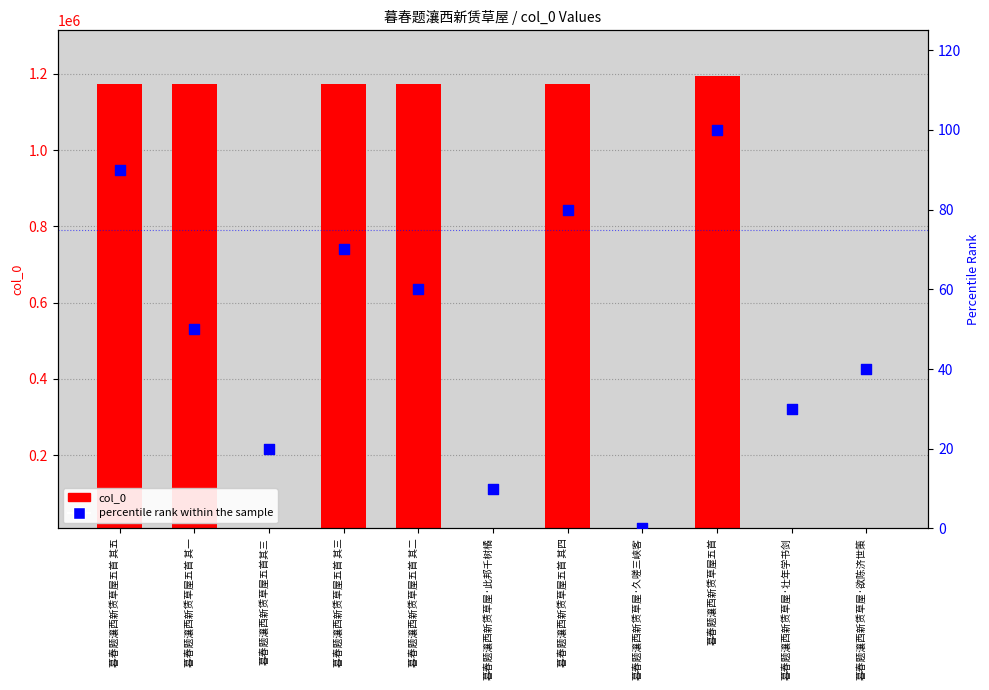

What are all the series names shown in the legend?

col_0, percentile rank